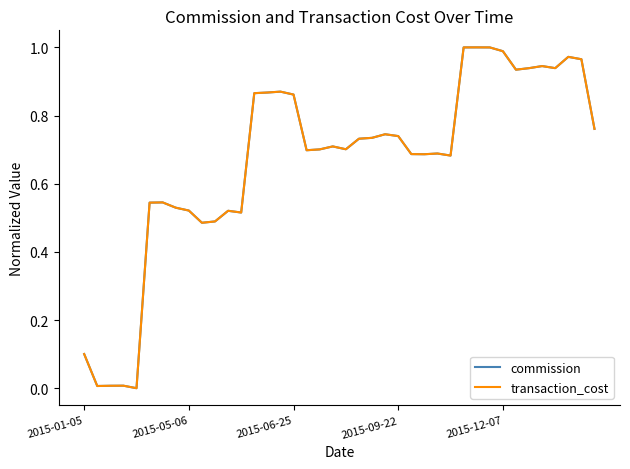

Is this an area chart (filled region under the line)?

No